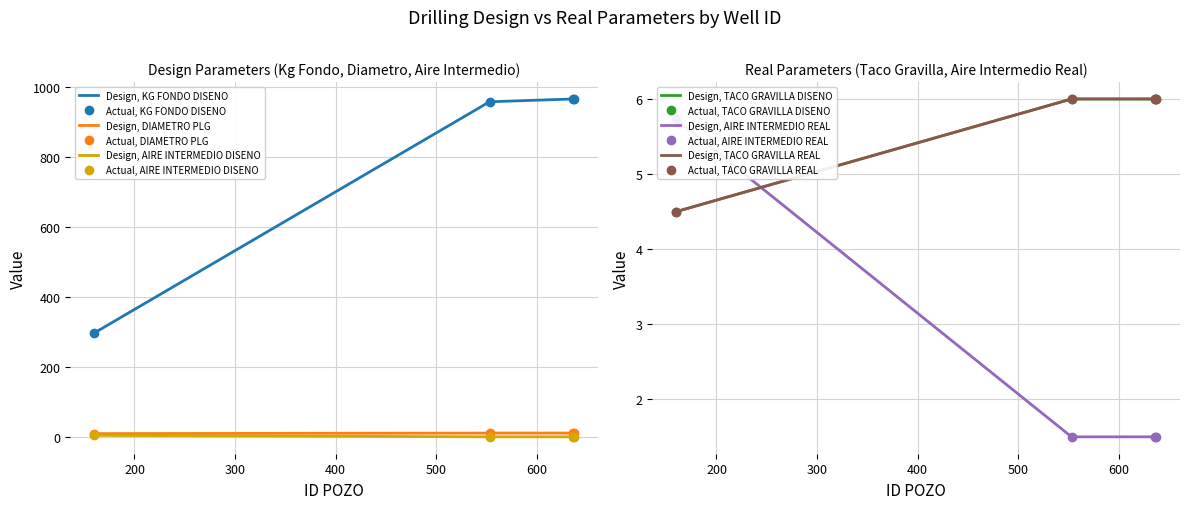

Count the number of data series in this chart.

6